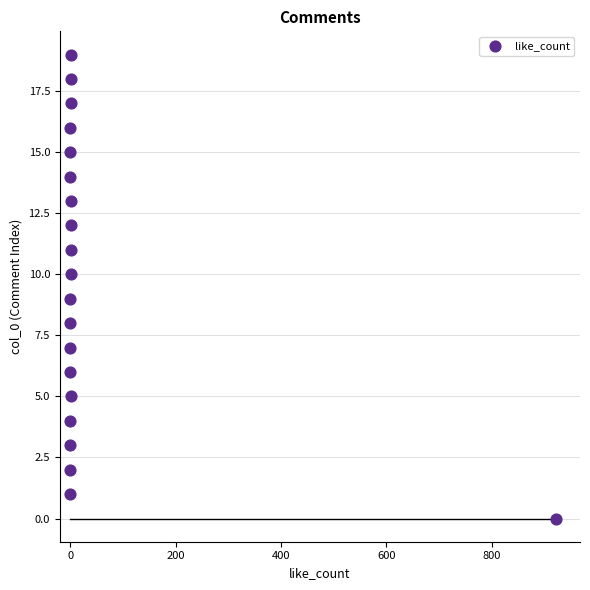

What is the range of Y values (max minus min)?

19